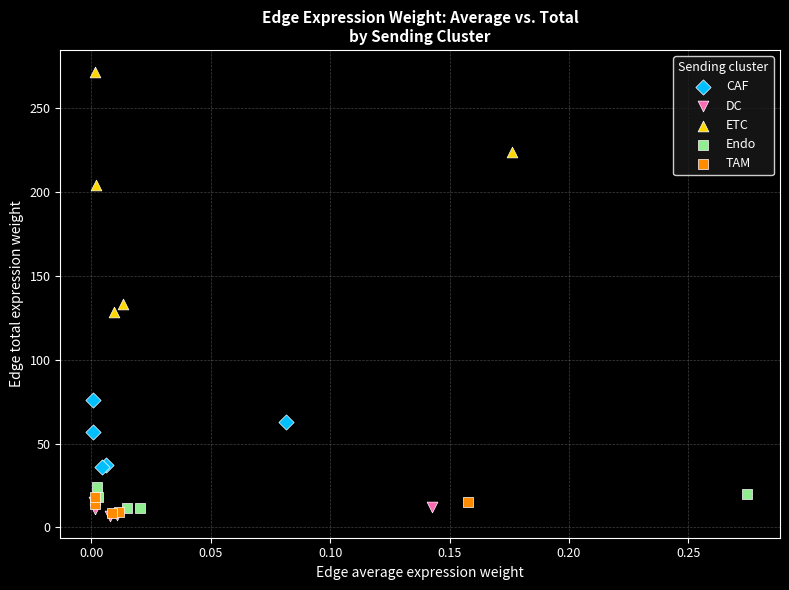

What are all the series names shown in the legend?

CAF, DC, ETC, Endo, TAM